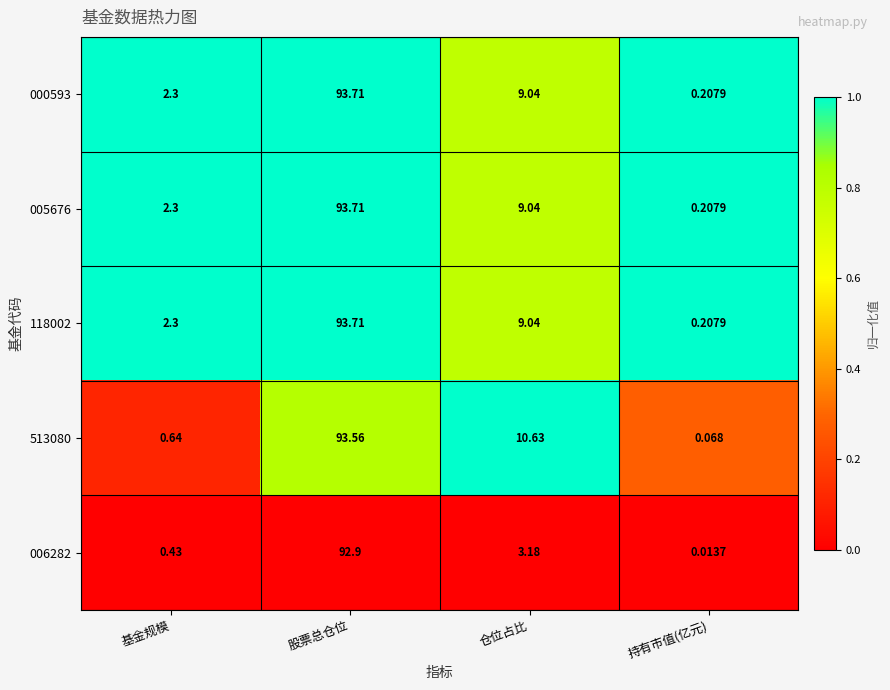

Rank the categories by 000593 value from highest to lowest.

股票总仓位, 仓位占比, 基金规模, 持有市值(亿元)